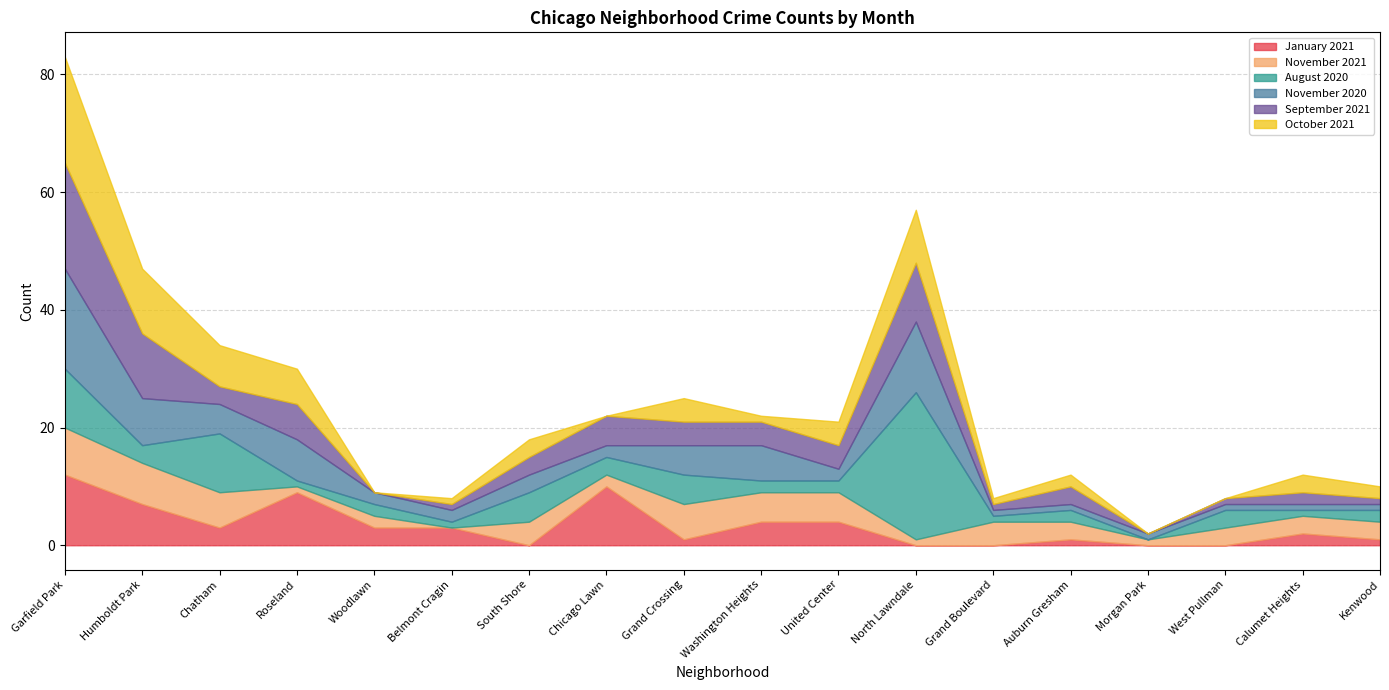

What is the maximum value shown in the chart?

25